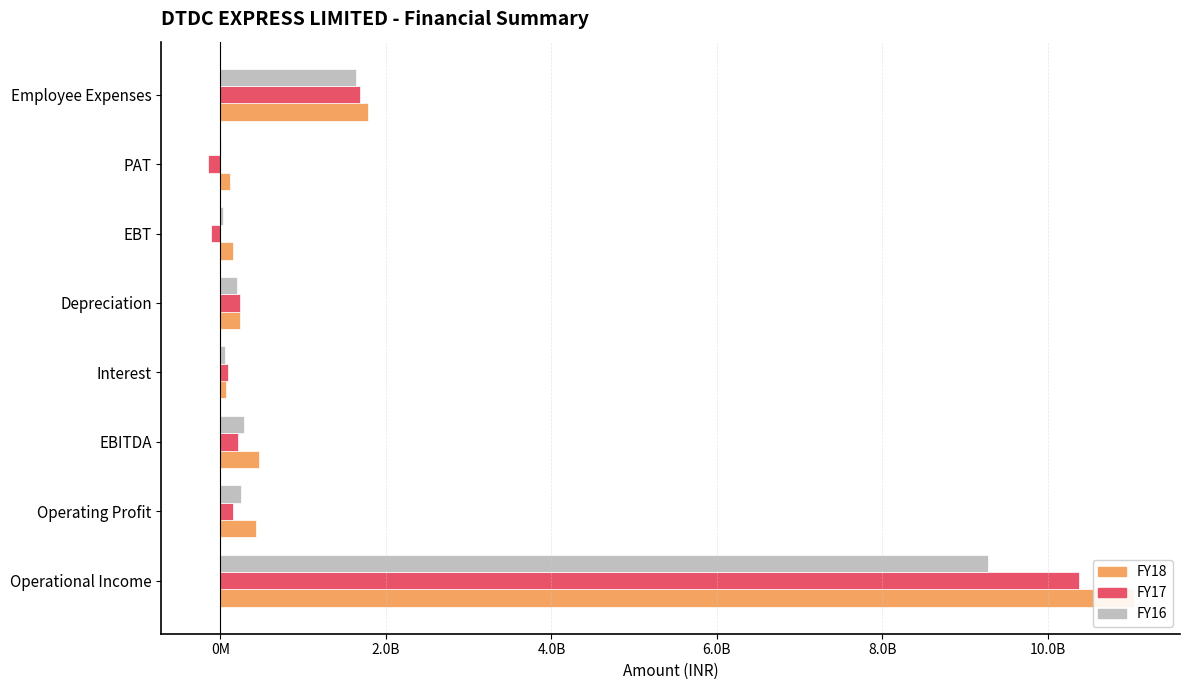

What are all the series names shown in the legend?

FY18, FY17, FY16